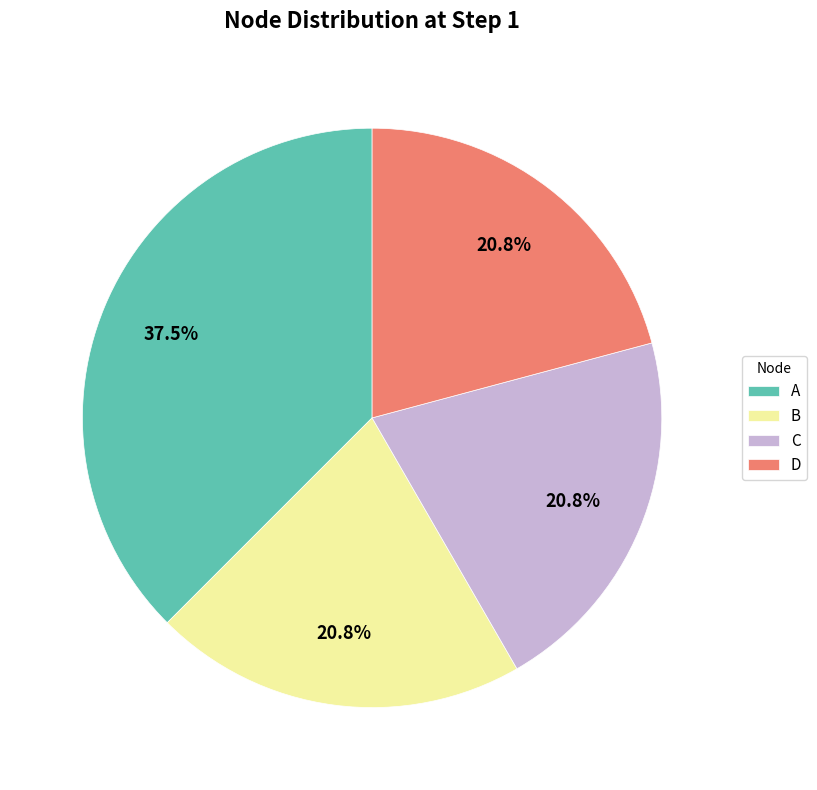

Between A and C, which is larger?

A